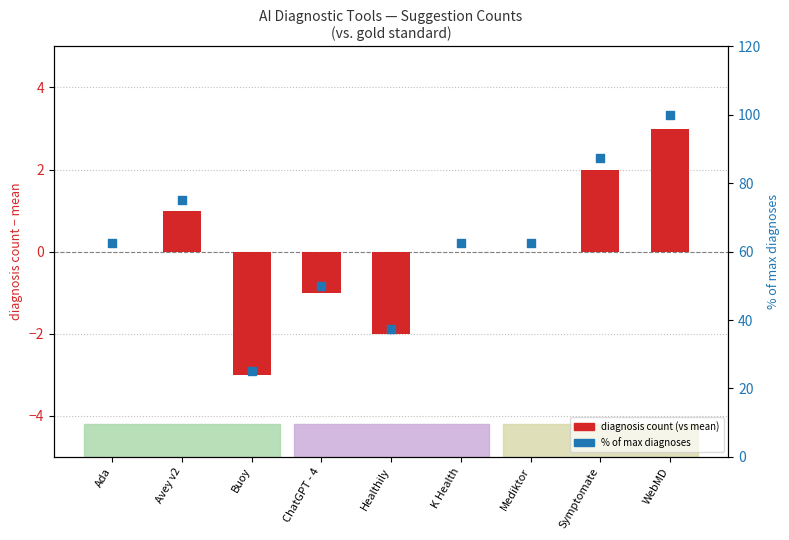

At which category is the sum across all series the highest?

WebMD